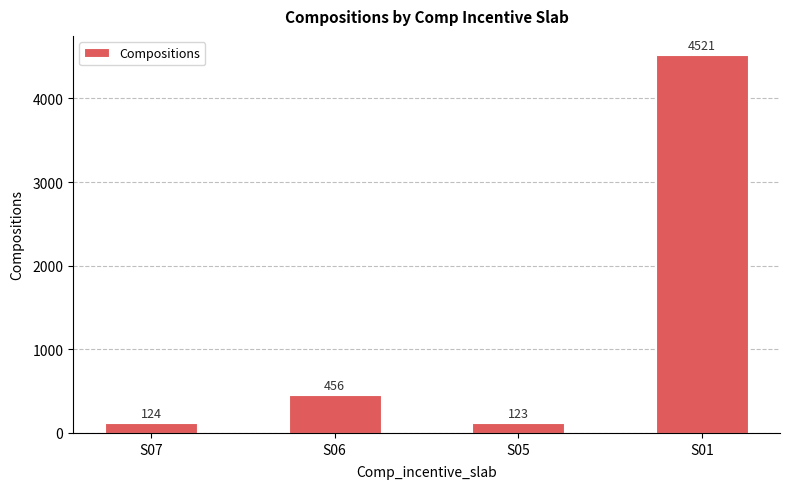

Which category has the lowest value across all series?

S05